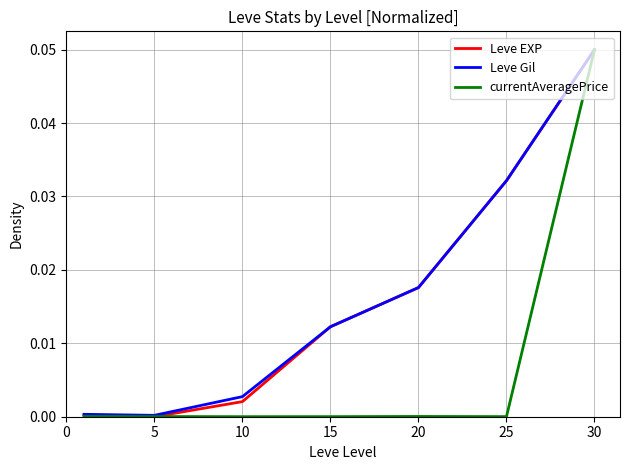

What are all the series names shown in the legend?

Leve EXP, Leve Gil, currentAveragePrice